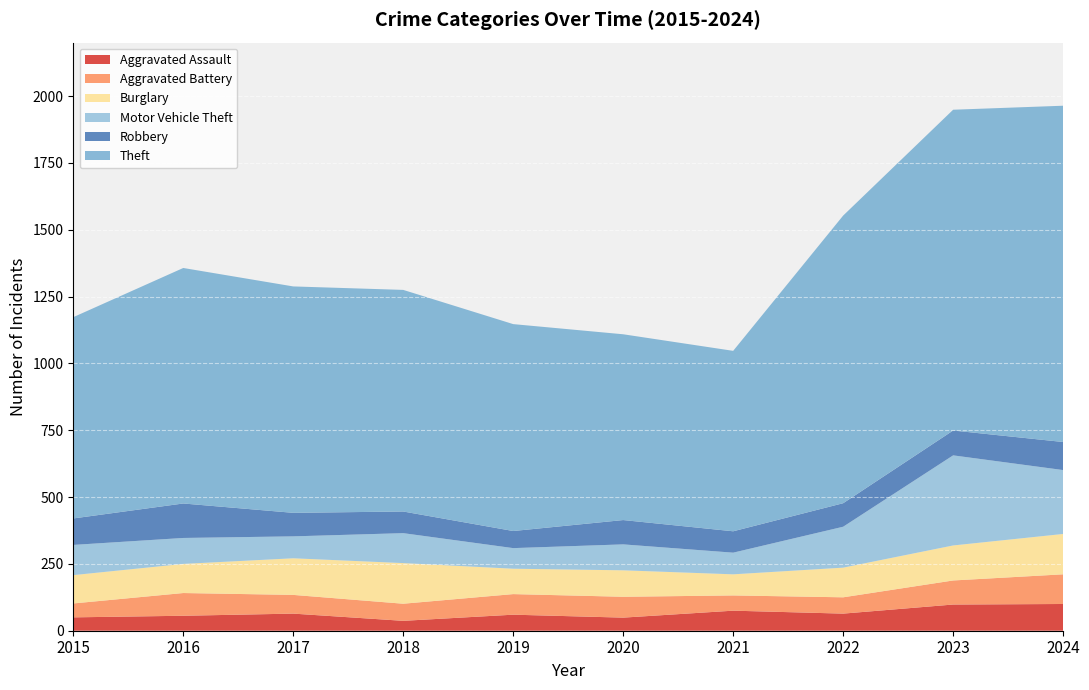

Reading left to right, what are all the values shown in this chart?

Aggravated Assault: 2015=50	2016=56	2017=64	2018=37	2019=60	2020=49	2021=75	2022=64	2023=98	2024=100
Aggravated Battery: 2015=52	2016=85	2017=70	2018=64	2019=77	2020=78	2021=57	2022=61	2023=90	2024=111
Burglary: 2015=106	2016=109	2017=137	2018=152	2019=95	2020=99	2021=79	2022=111	2023=131	2024=151
Motor Vehicle Theft: 2015=113	2016=97	2017=82	2018=112	2019=77	2020=97	2021=81	2022=153	2023=337	2024=239
Robbery: 2015=99	2016=129	2017=88	2018=81	2019=64	2020=91	2021=80	2022=88	2023=93	2024=105
Theft: 2015=753	2016=881	2017=847	2018=829	2019=774	2020=695	2021=675	2022=1076	2023=1200	2024=1258